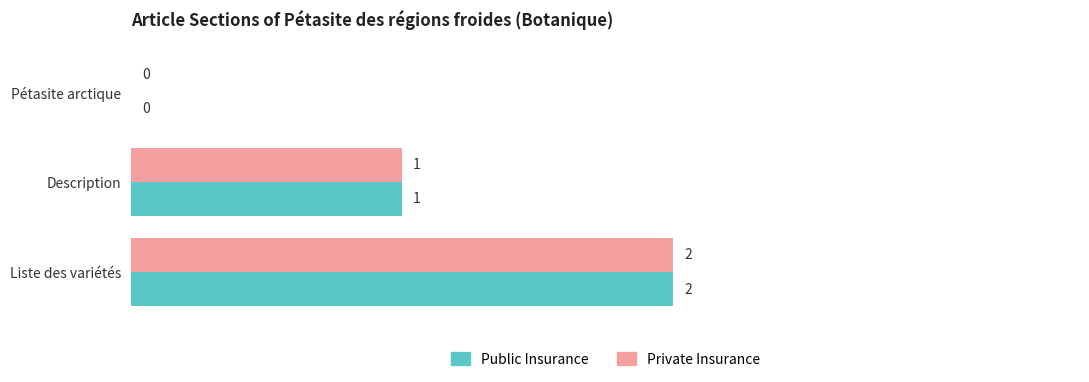

The value of Private Insurance at Liste des variétés is 1. True or false?

False